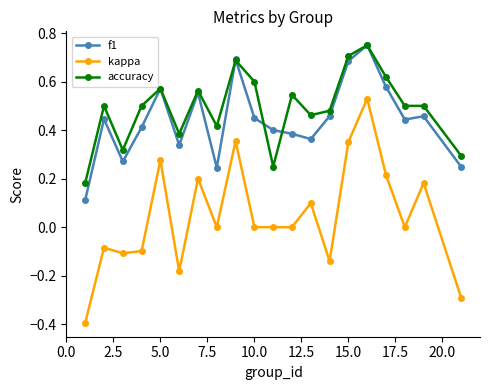

True or false: f1 and kappa cross at least once.

False